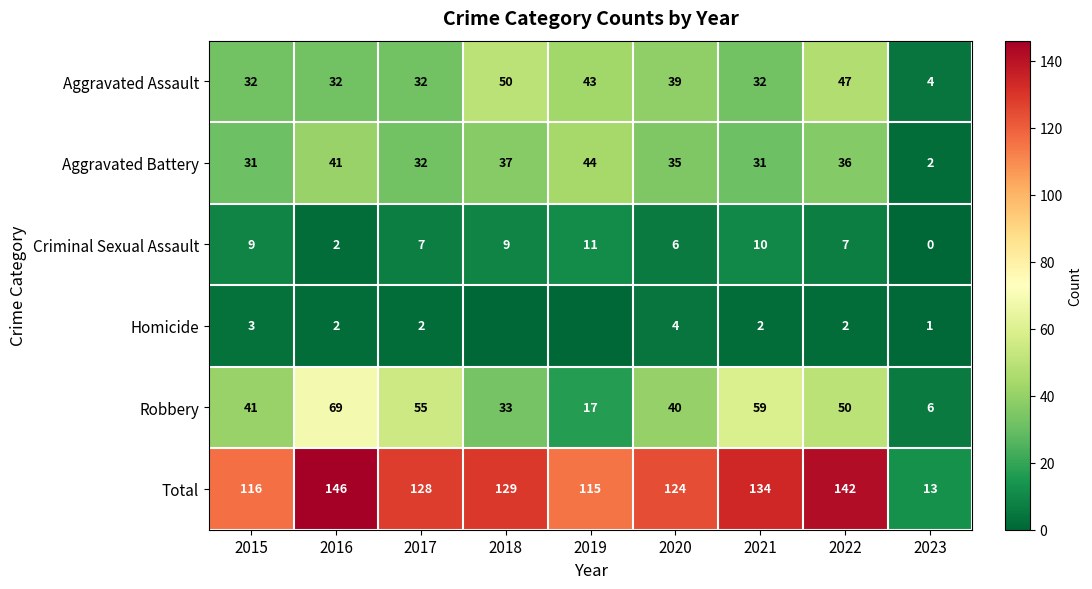

At which category does the chart reach its minimum across all series?

2023